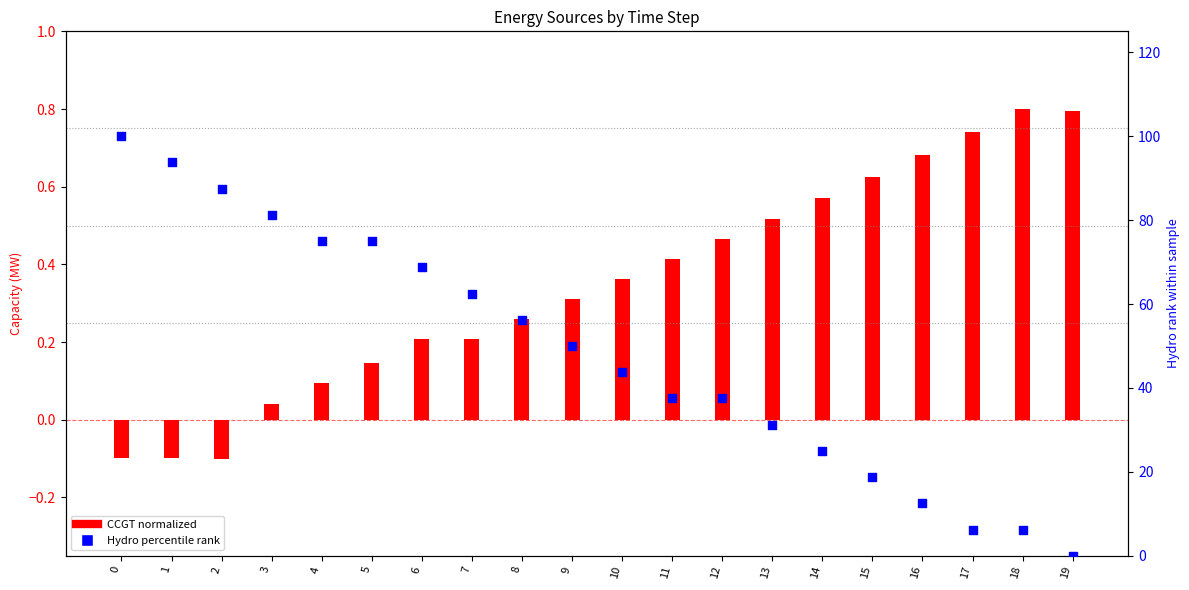

What is the total value across all series at 1?

93.7